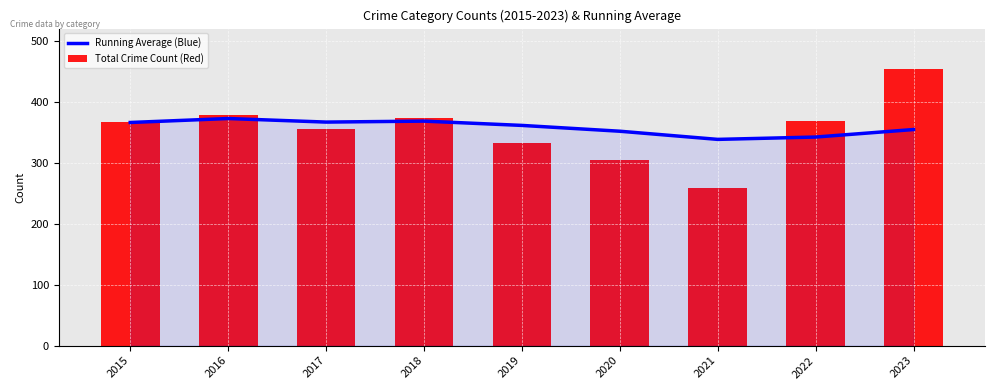

Reading left to right, what are all the values shown in this chart?

Running Average (Blue): 366.0	372.5	366.7	368.2	361.2	351.7	338.3	342.1	354.4
Total Crime Count (Red): 366.0	379.0	355.0	373.0	333.0	304.0	258.0	369.0	453.0